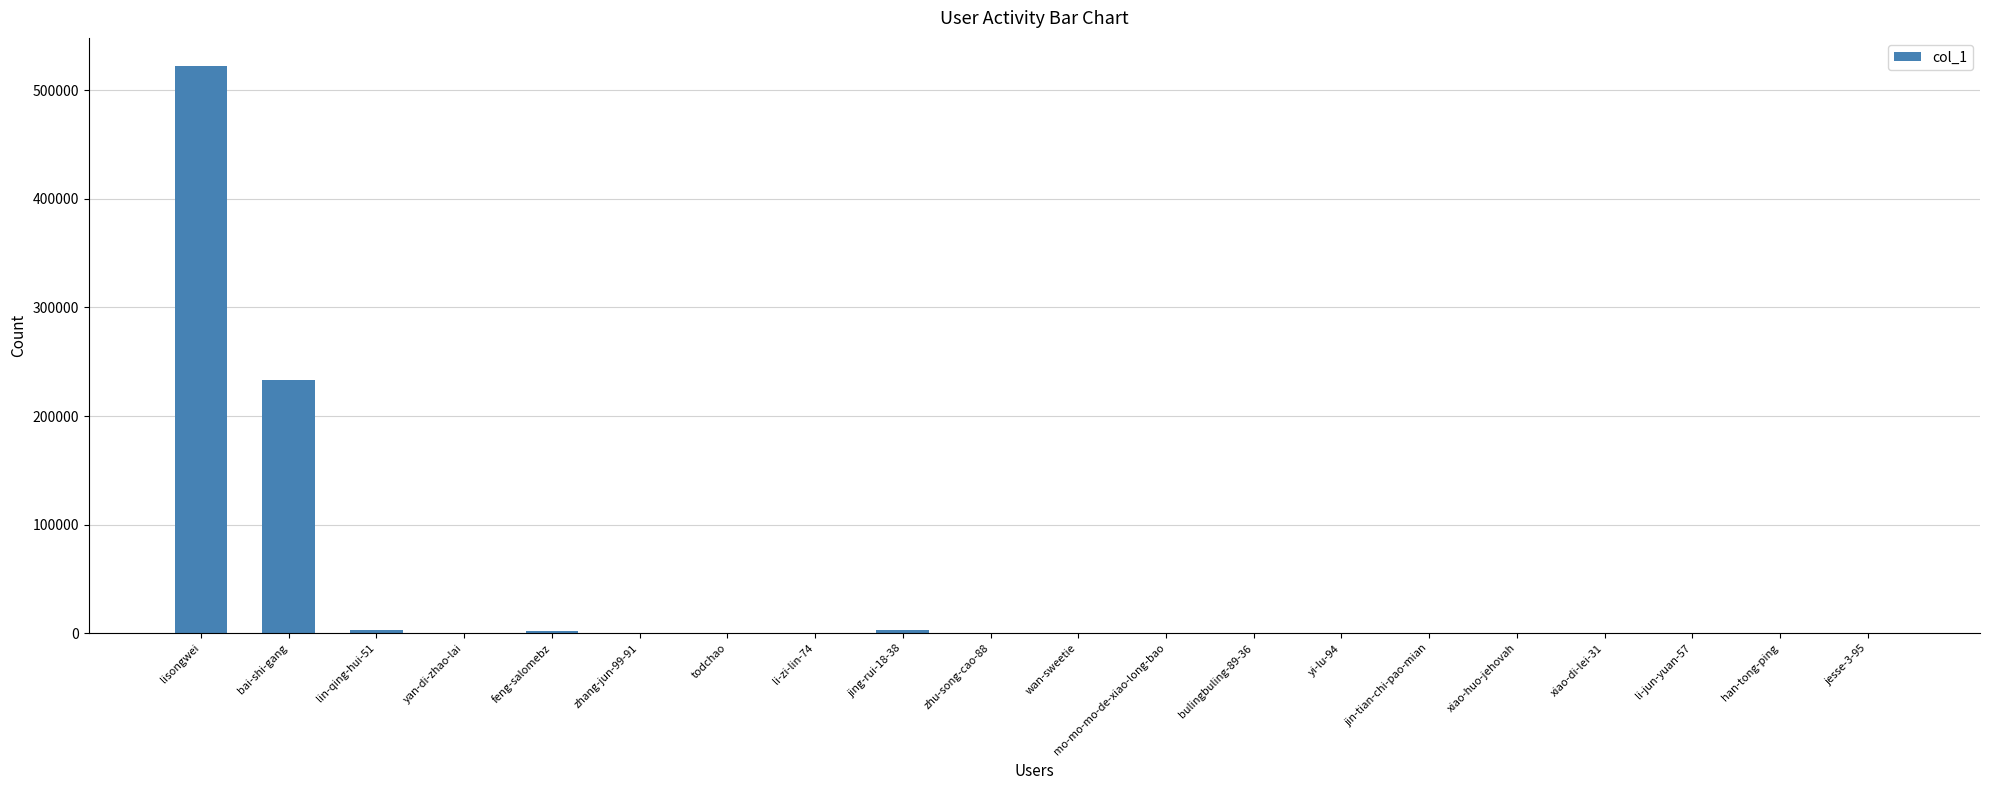

What is the maximum value shown in the chart?

521993